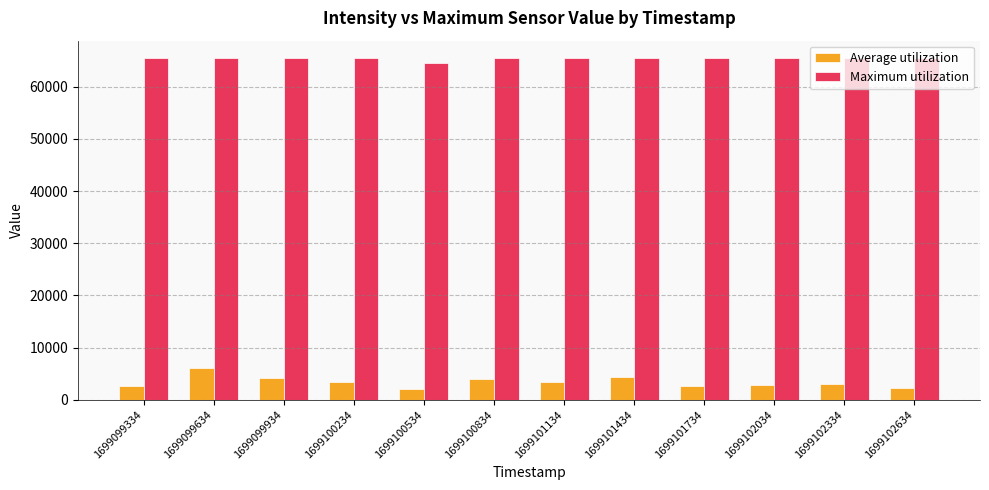

How many data points does each series have?

12